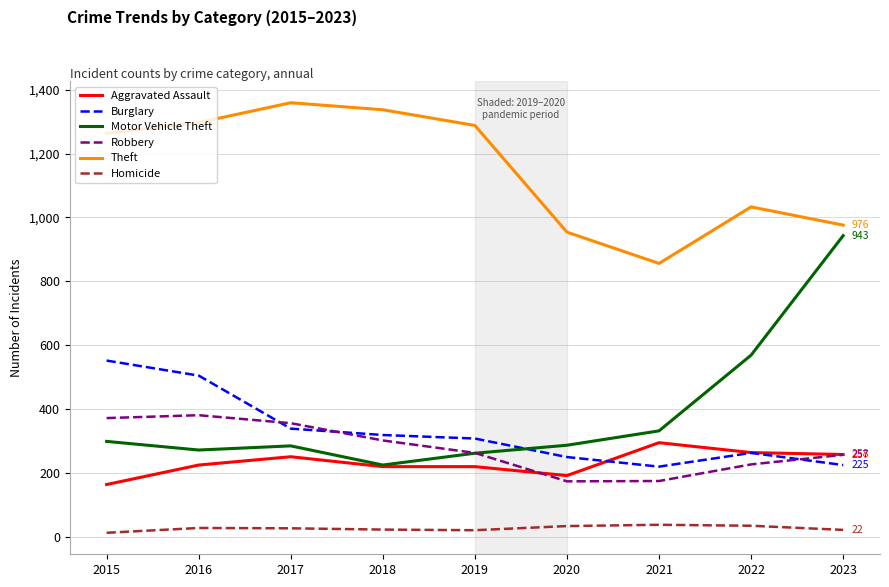

What is the difference between the second highest and second lowest values in the Aggravated Assault series?

72